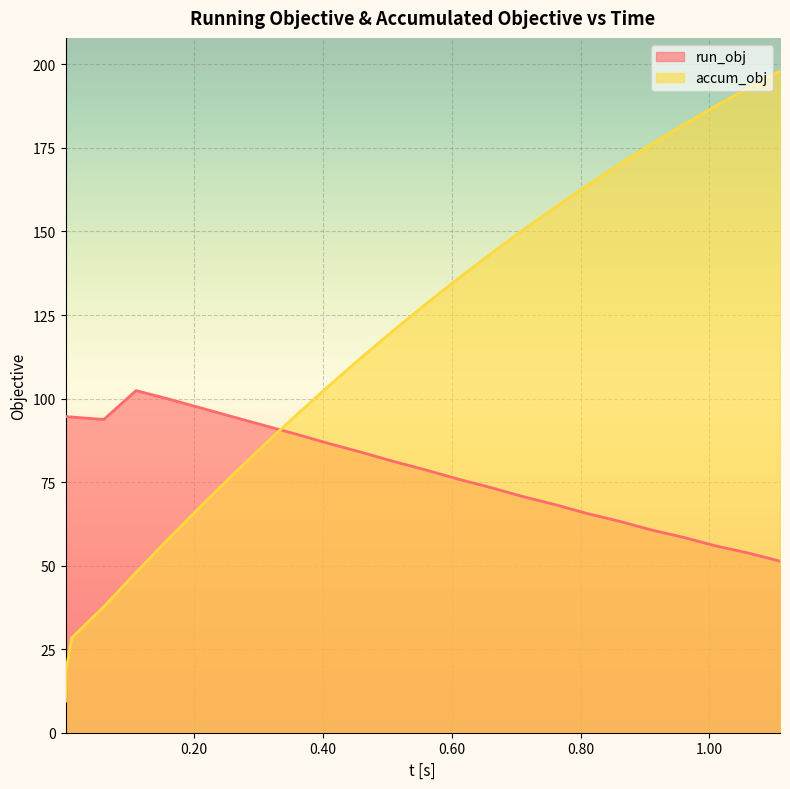

Which series has the largest range (max minus min)?

accum_obj